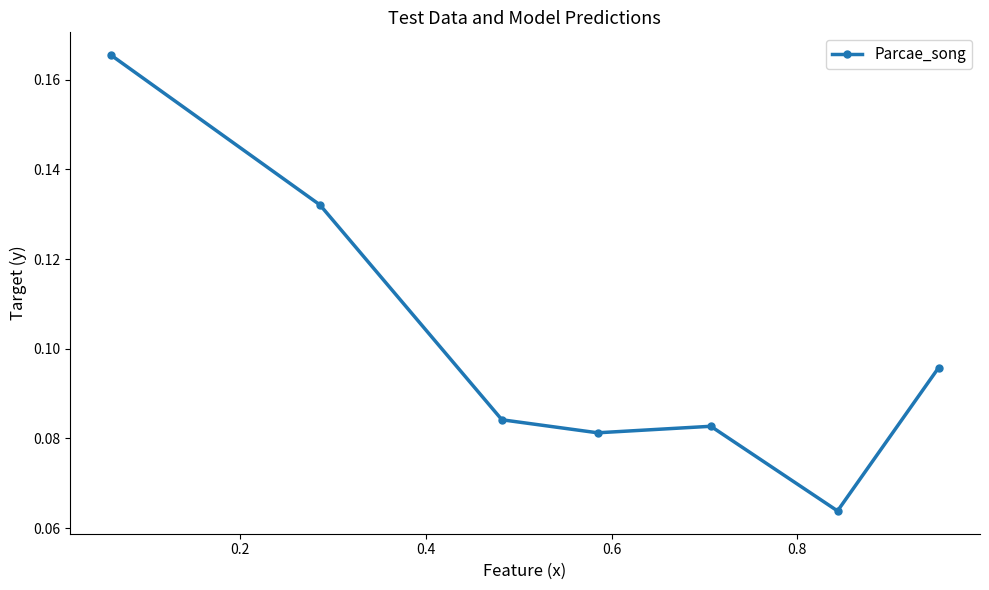

What is the sum of all values?

0.7